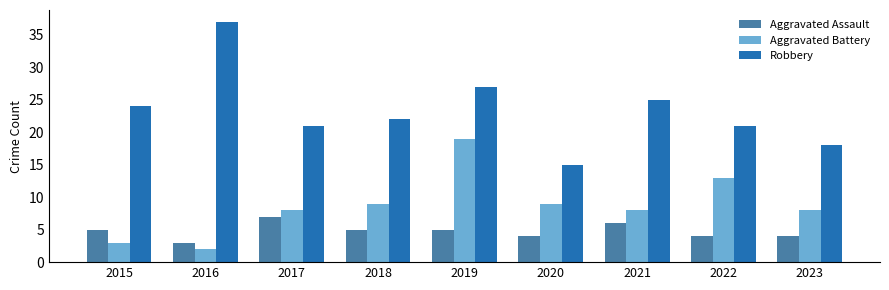

What is the sum of all Aggravated Battery values?

79